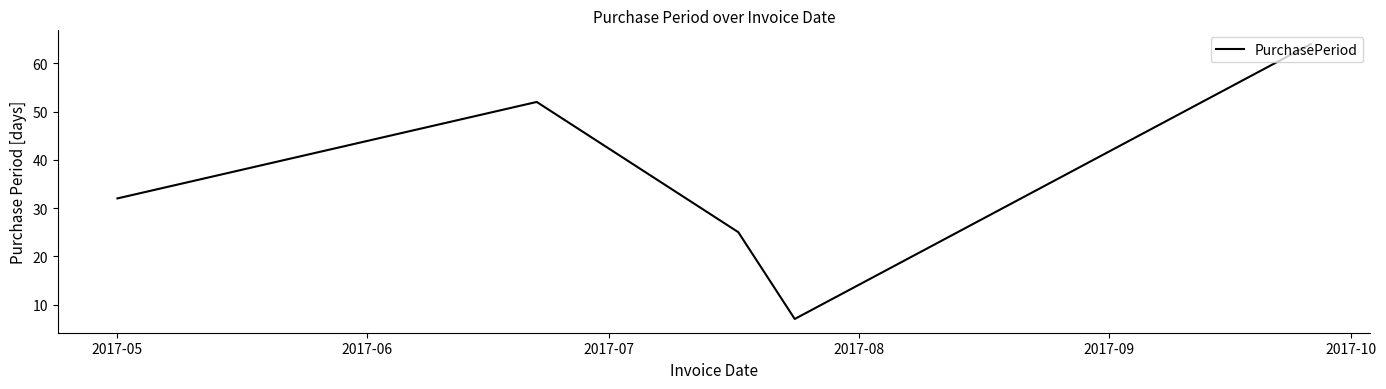

What is the difference between the maximum and minimum values?

57